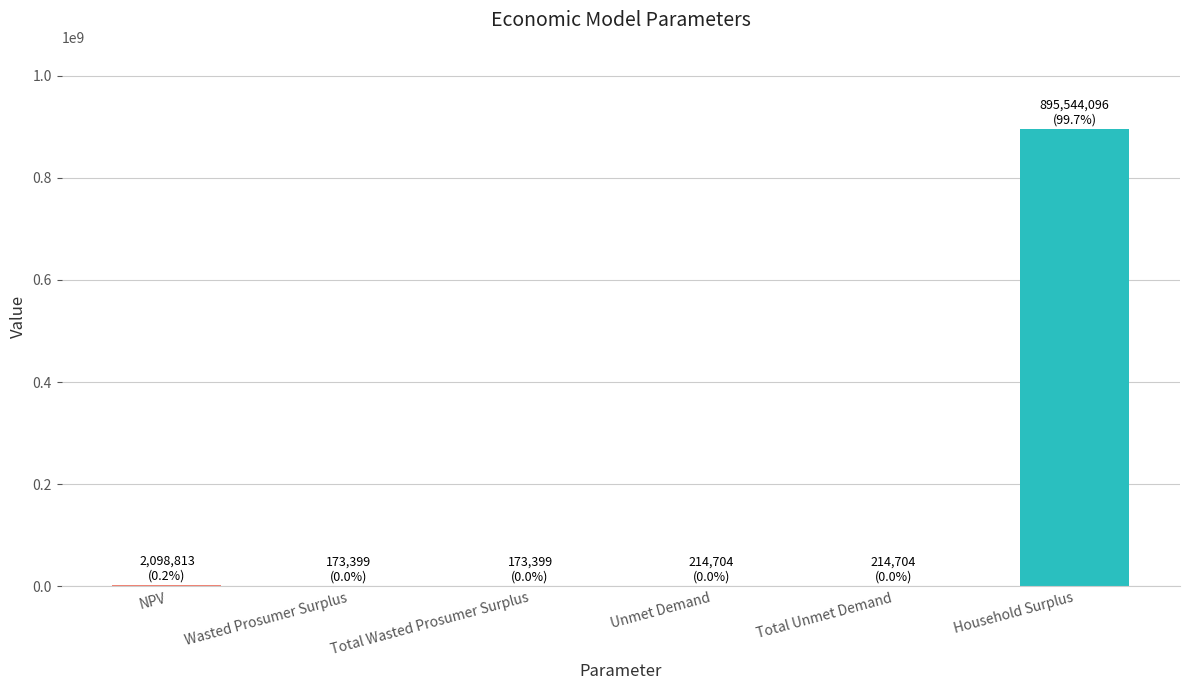

What is the sum of all values?

898419114.5